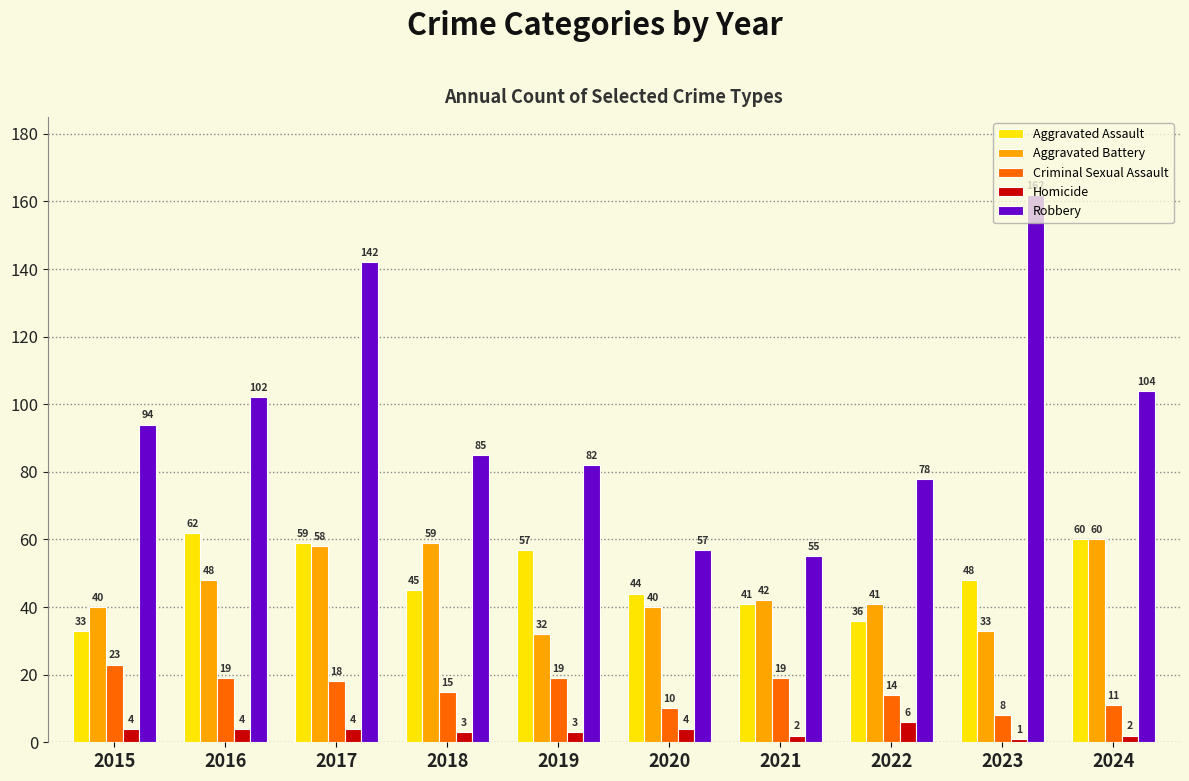

List the series in order of their peak value, lowest first.

Homicide, Criminal Sexual Assault, Aggravated Battery, Aggravated Assault, Robbery